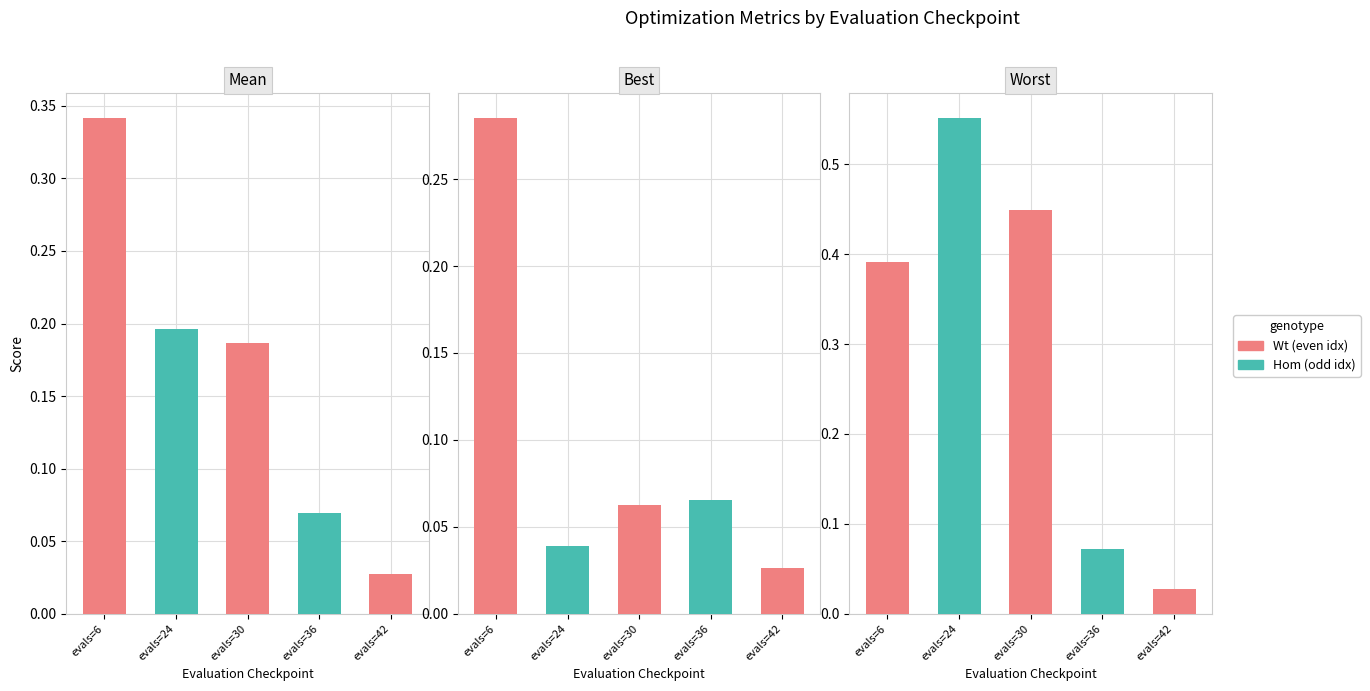

Which category has the lowest value in the best series?

evals=42